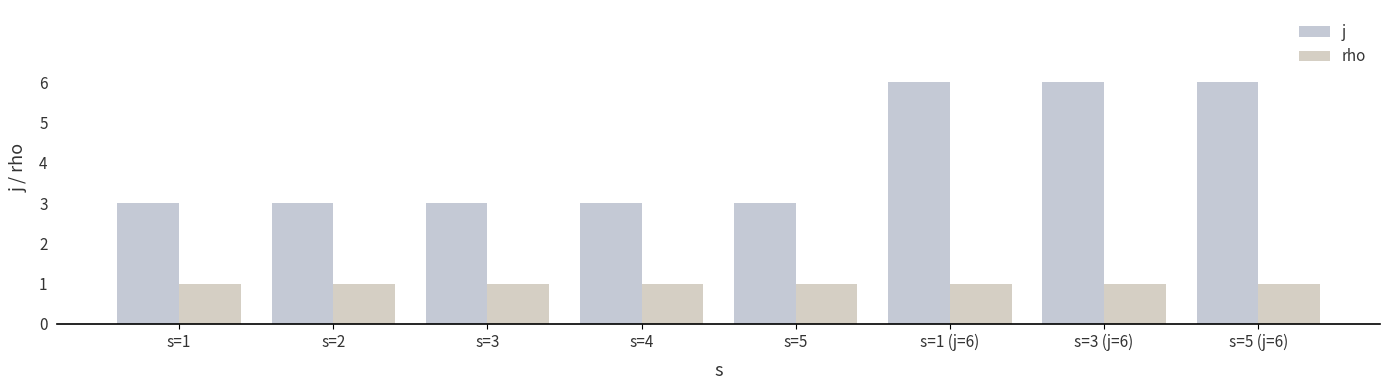

Count the number of data series in this chart.

2